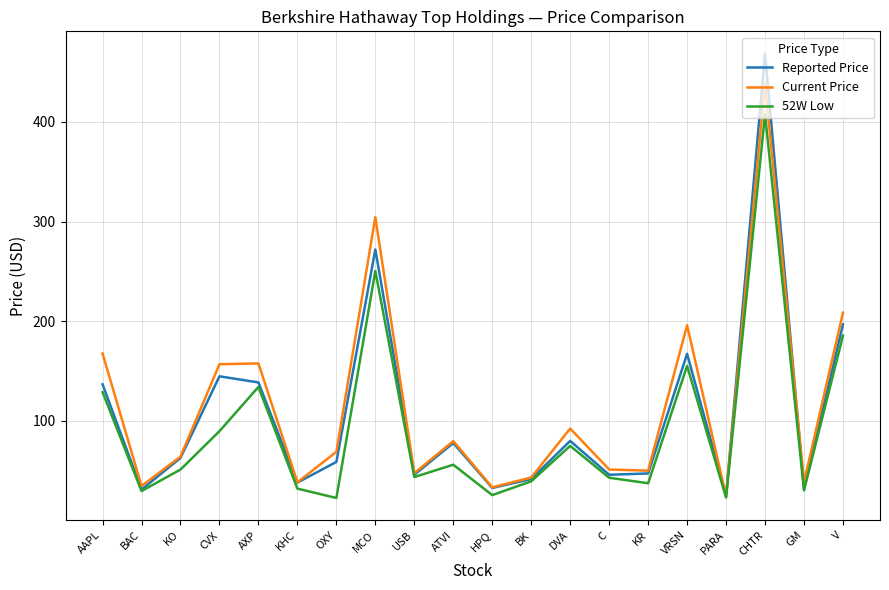

At how many categories does at least one series exceed 256?

2